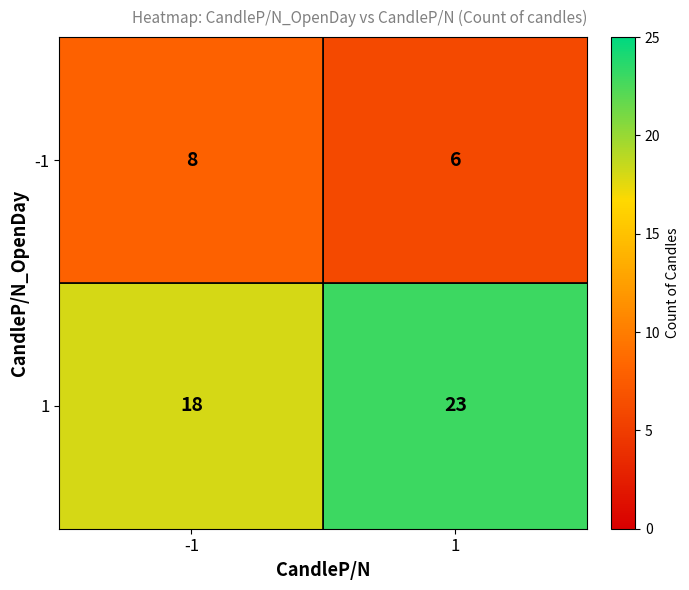

What is the sum of all 1 values?

41